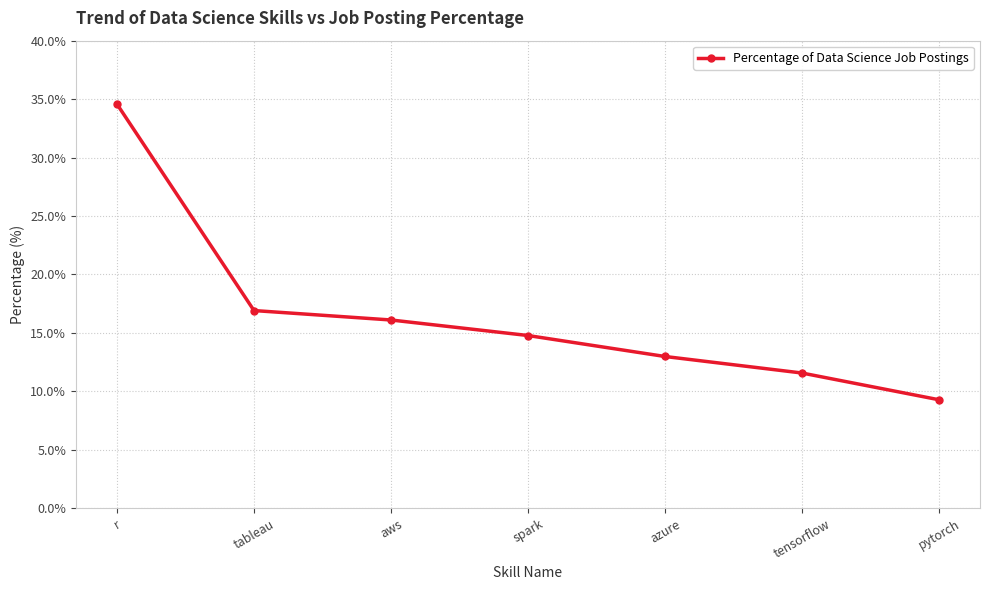

What is the sum of all values?

116.2